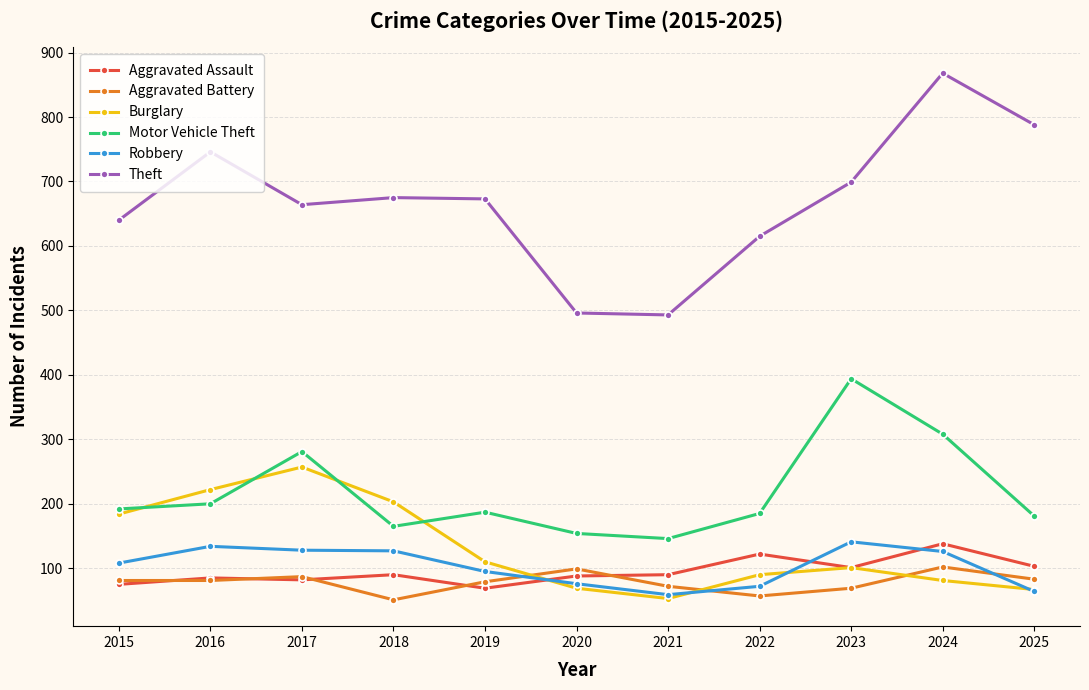

True or false: Aggravated Assault has a value of 88 at 2020.

True